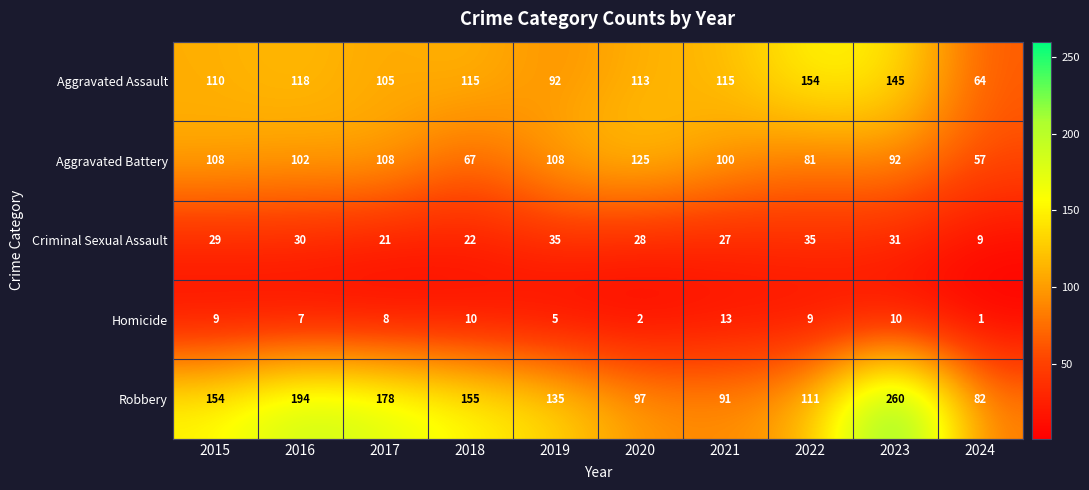

What is the total value across all series at 2022?

390